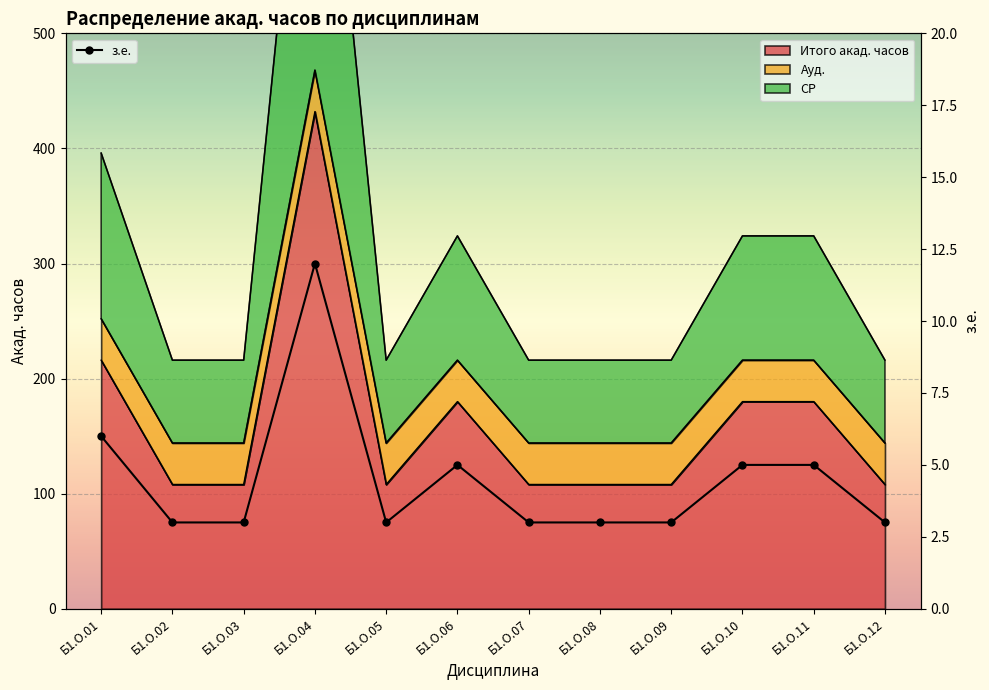

List the labels in order of value, largest first.

Б1.О.04, Б1.О.01, Б1.О.06, Б1.О.10, Б1.О.11, Б1.О.02, Б1.О.03, Б1.О.05, Б1.О.07, Б1.О.08, Б1.О.09, Б1.О.12